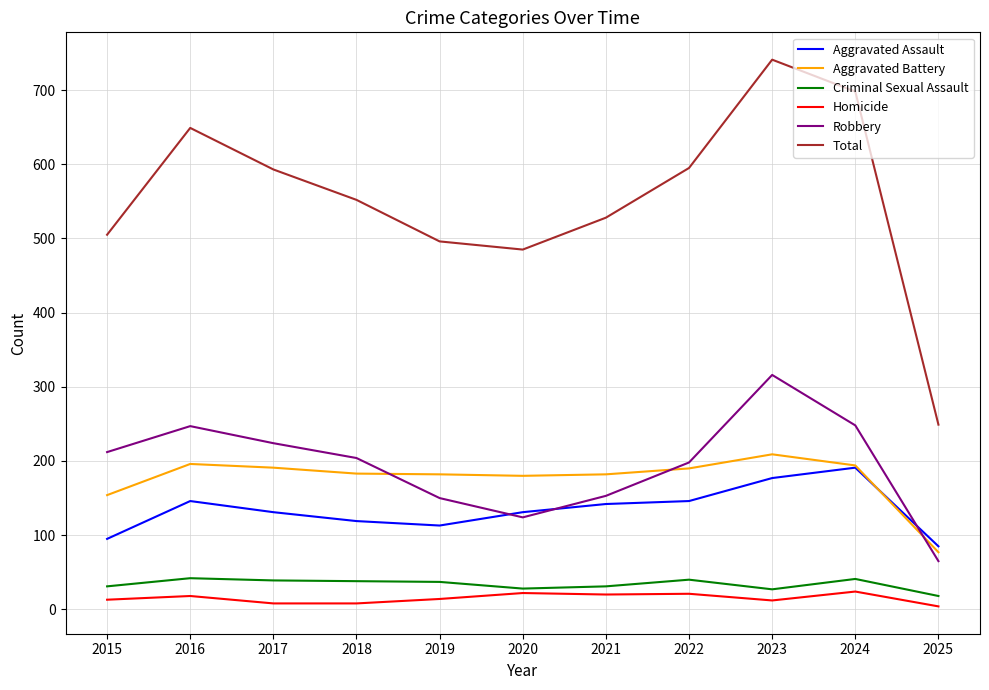

True or false: Total and Aggravated Assault intersect in this chart.

False